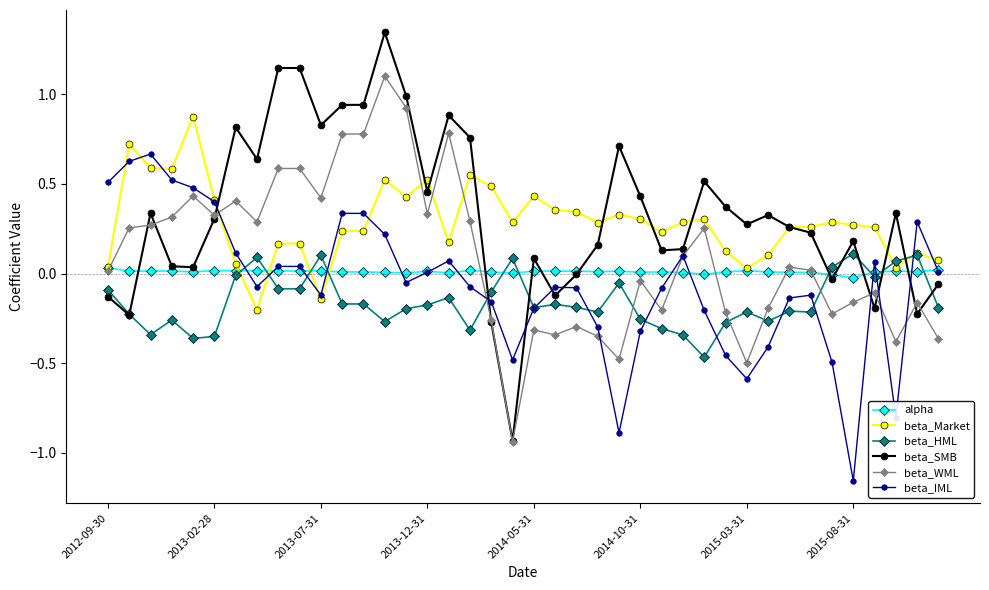

True or false: beta_SMB and beta_IML intersect in this chart.

True